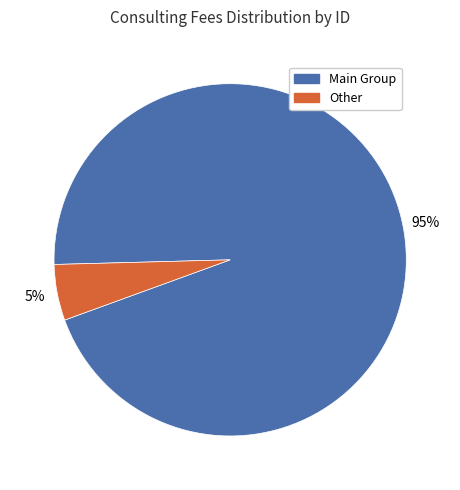

To the nearest percent, what is the difference between the largest and smallest slice percentages?

90%